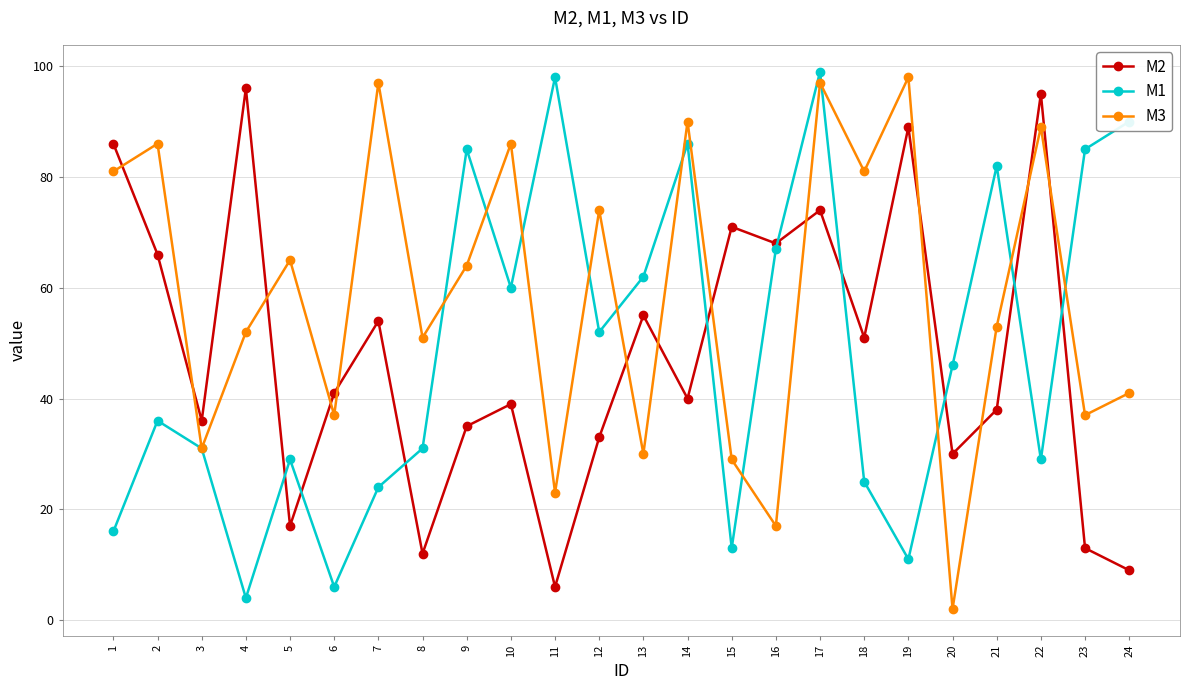

Does the chart display data point markers on the line(s)?

Yes